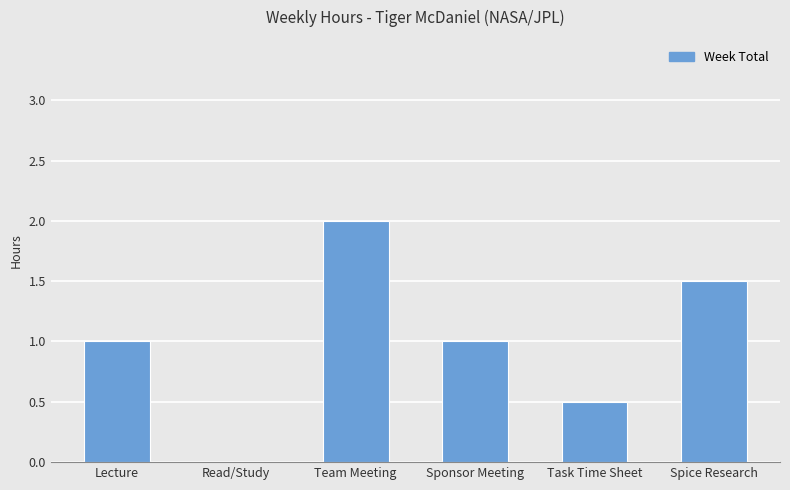

Read the value at Task Time Sheet.

0.5